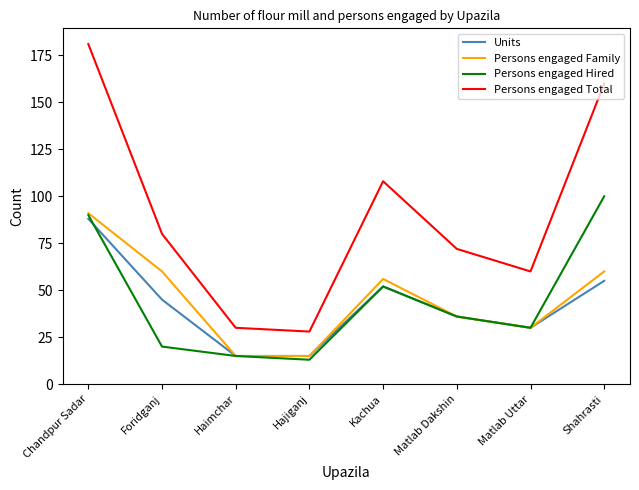

The Persons engaged Total series shows 60 at Matlab Uttar. True or false?

True